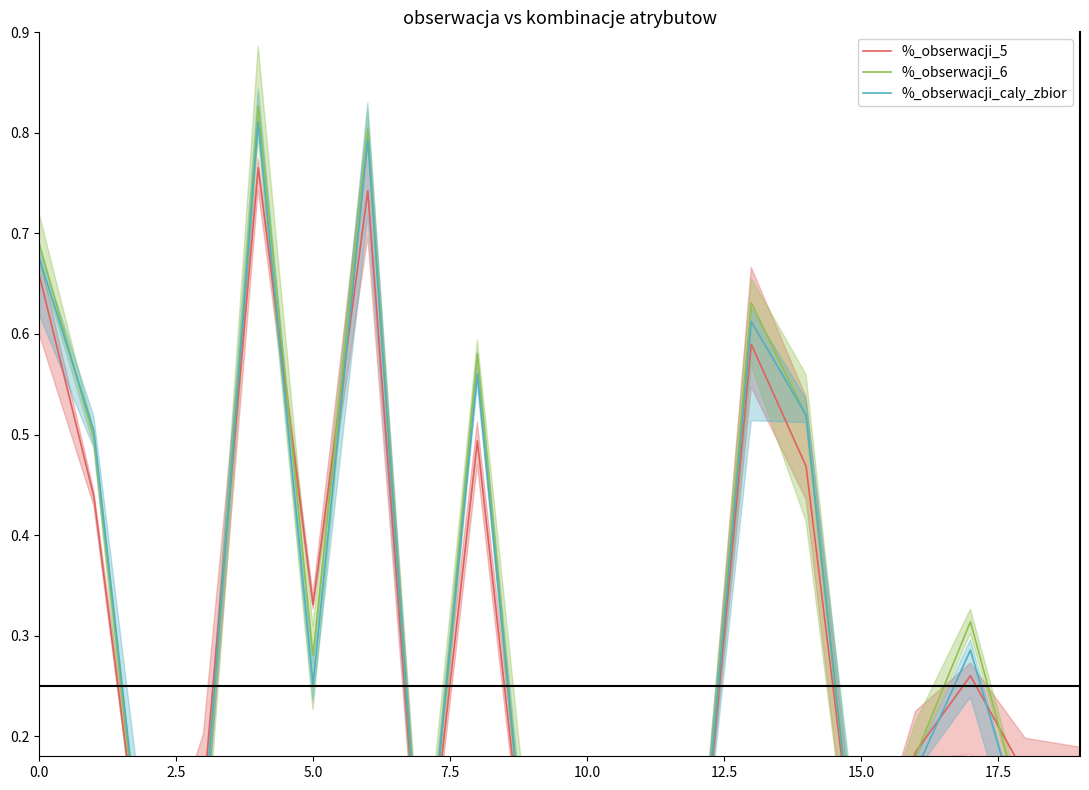

At how many categories does at least one series exceed 0?

20